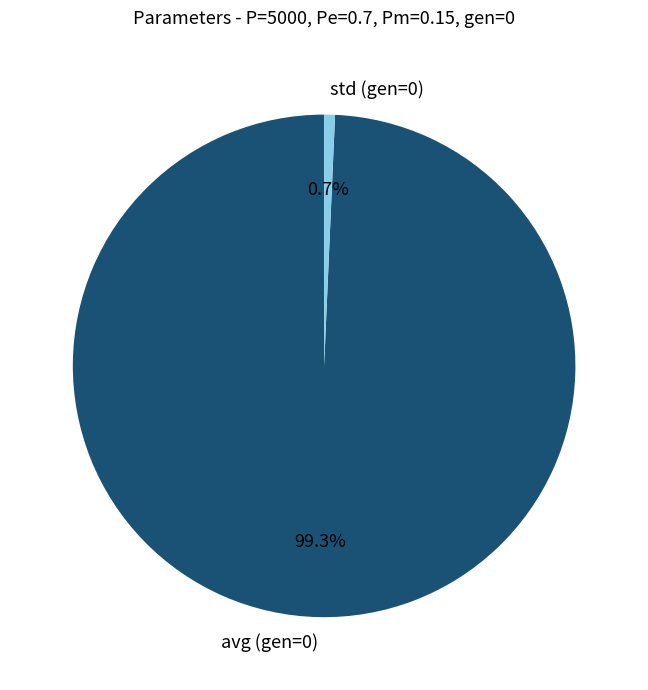

Which has a higher value, std (gen=0) or avg (gen=0)?

avg (gen=0)